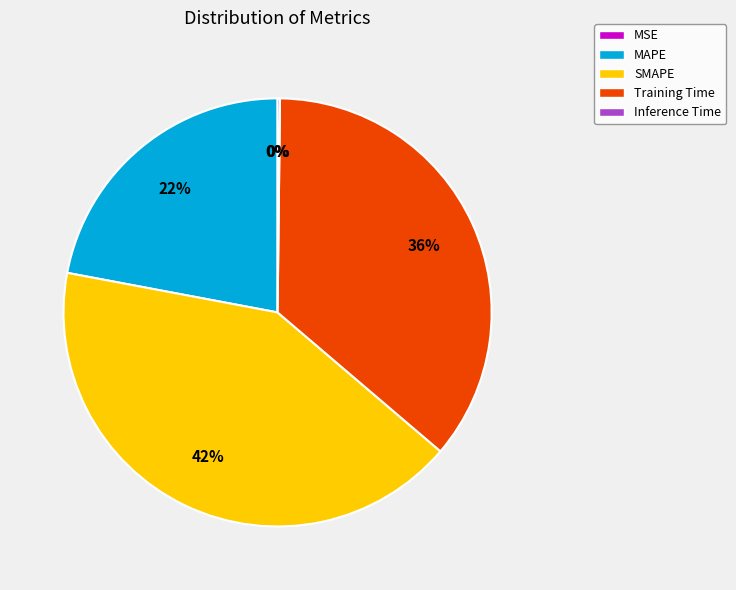

To the nearest percent, what portion does MAPE represent?

22%